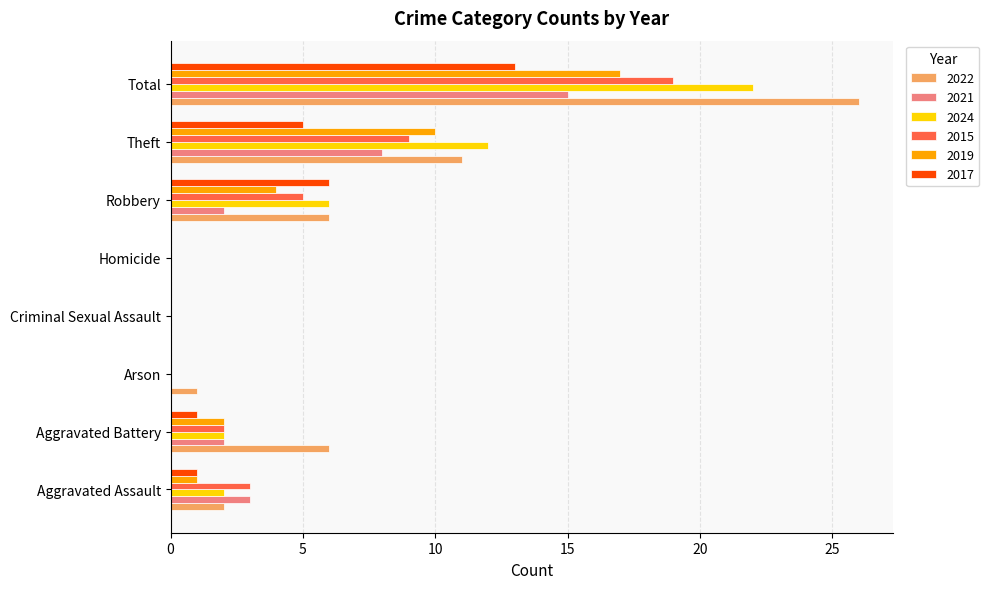

What is the sum of the 2024 values at Aggravated Assault and Robbery?

8